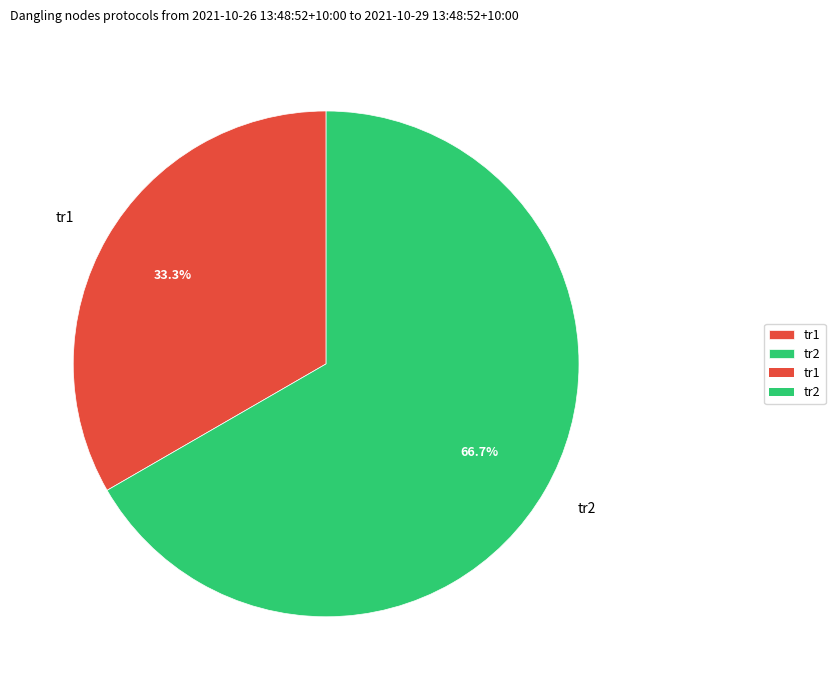

Is there any slice that represents more than half of the pie?

Yes